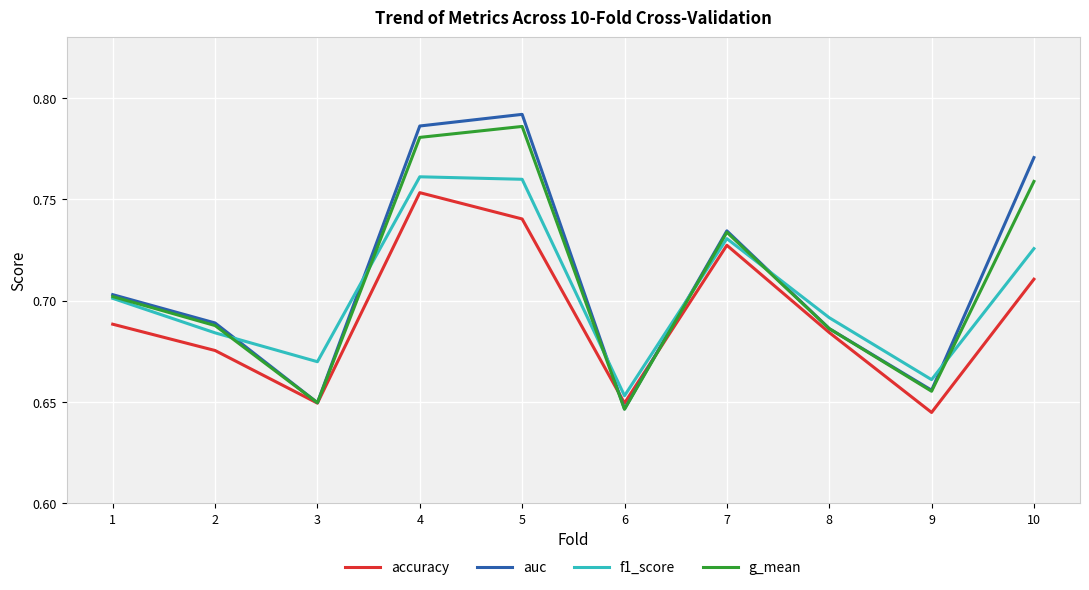

Where is accuracy nearest to the value 0?

9